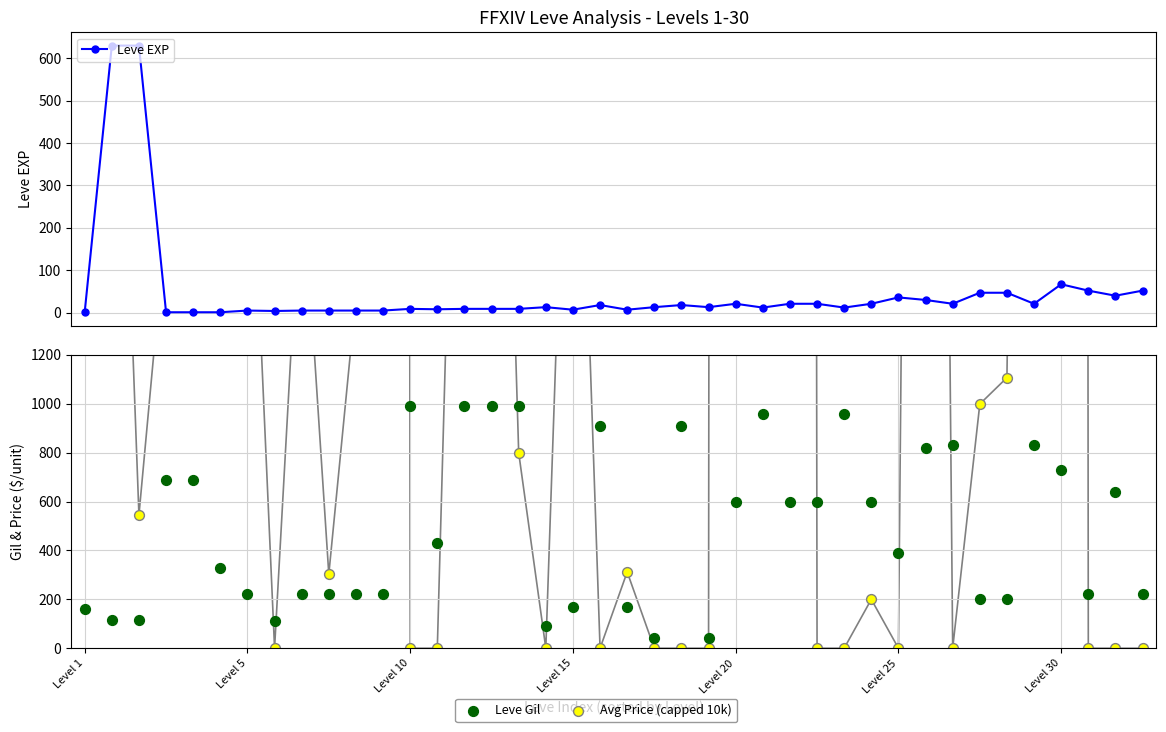

Which series reaches the minimum Y coordinate?

Avg Price (capped 10k)